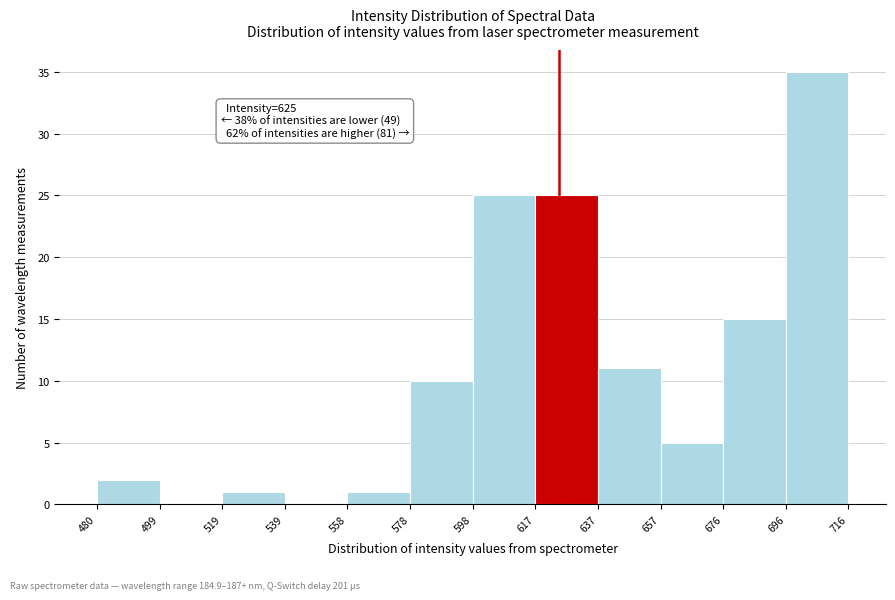

Over which range of the x-axis is the bar tallest?

696 to 716